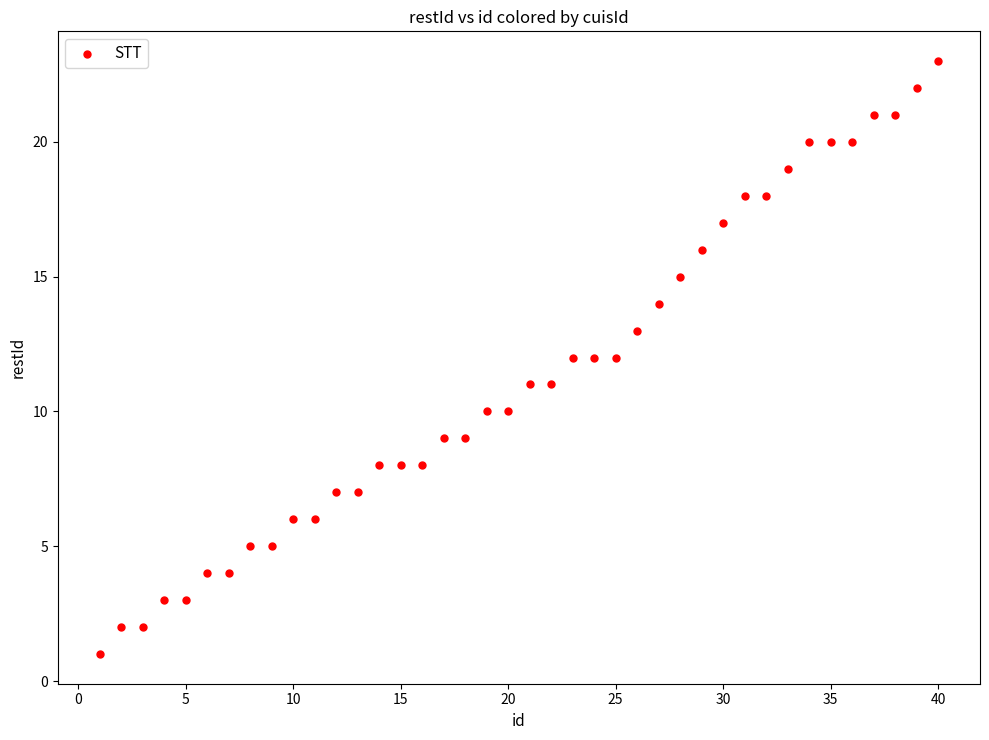

What is the range of Y values (max minus min)?

22